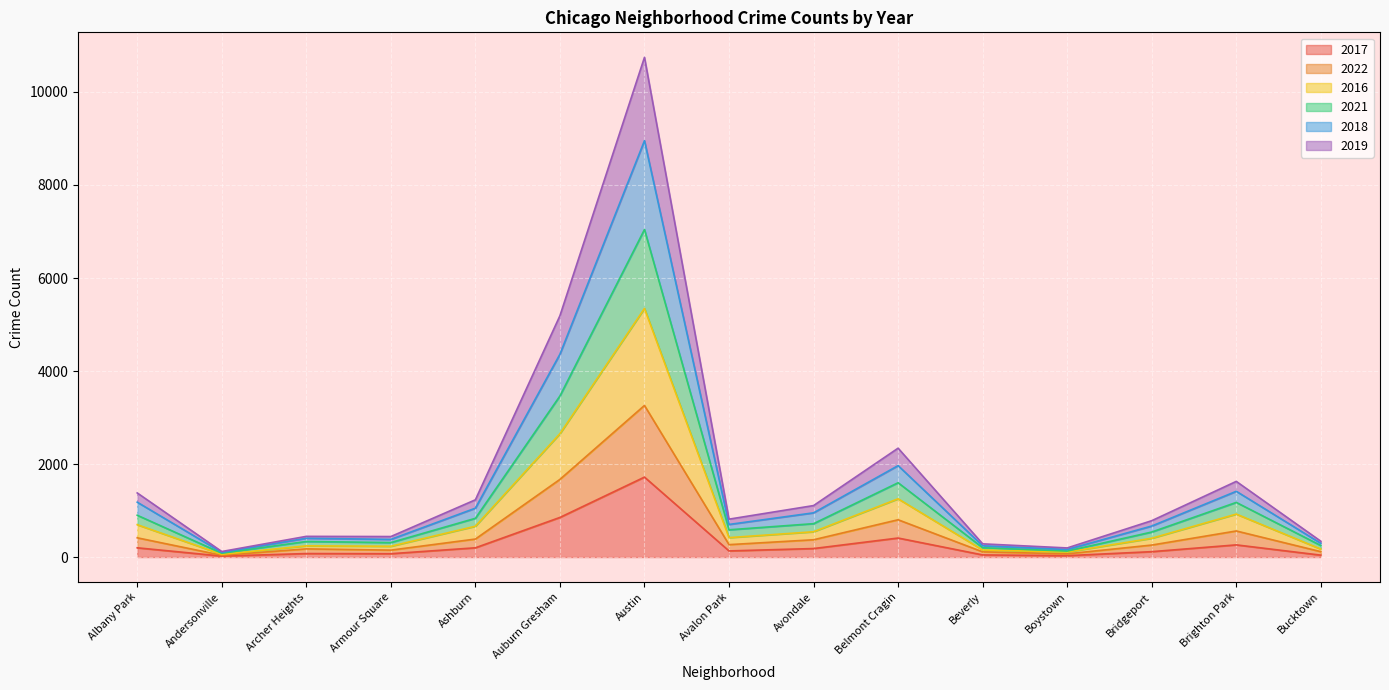

Which category has the highest value across all series?

Austin